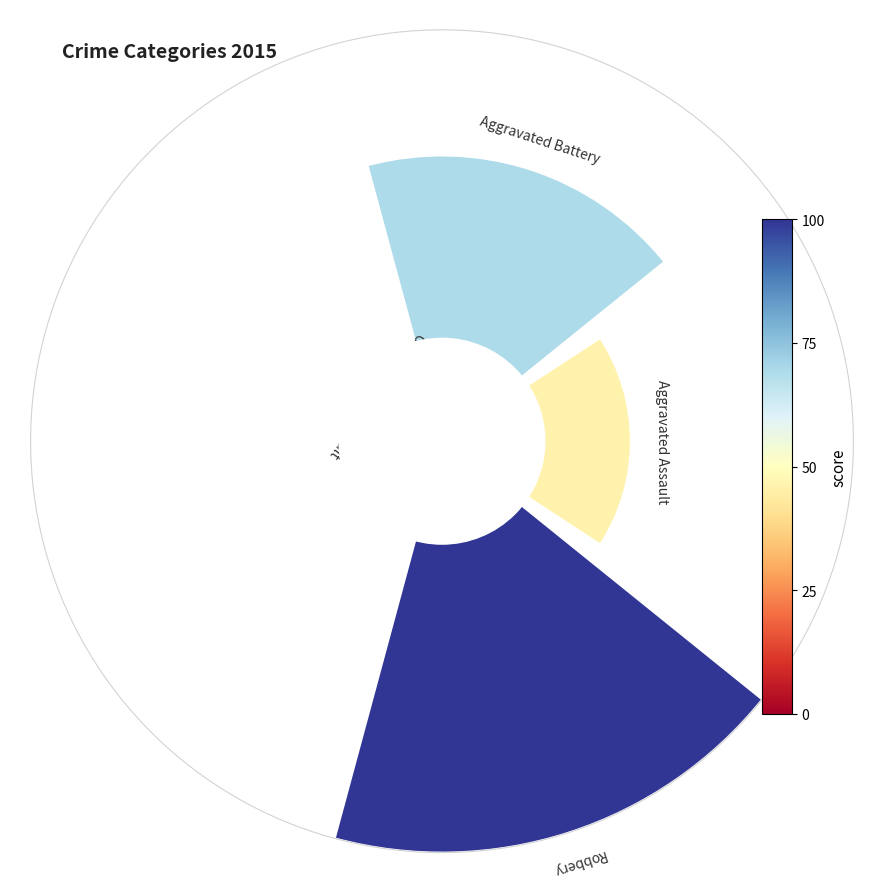

Which slice is the largest?

Robbery